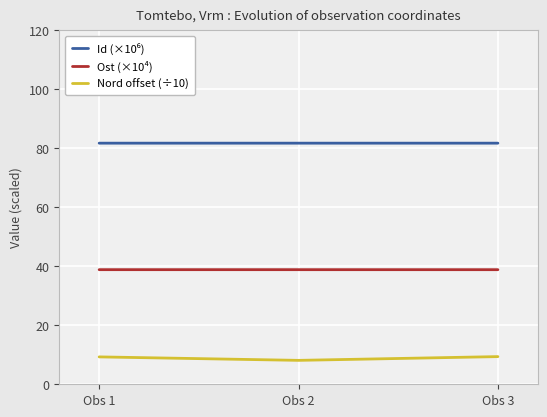

What is the difference between the maximum and minimum values in the Nord offset (÷10) series?

1.3